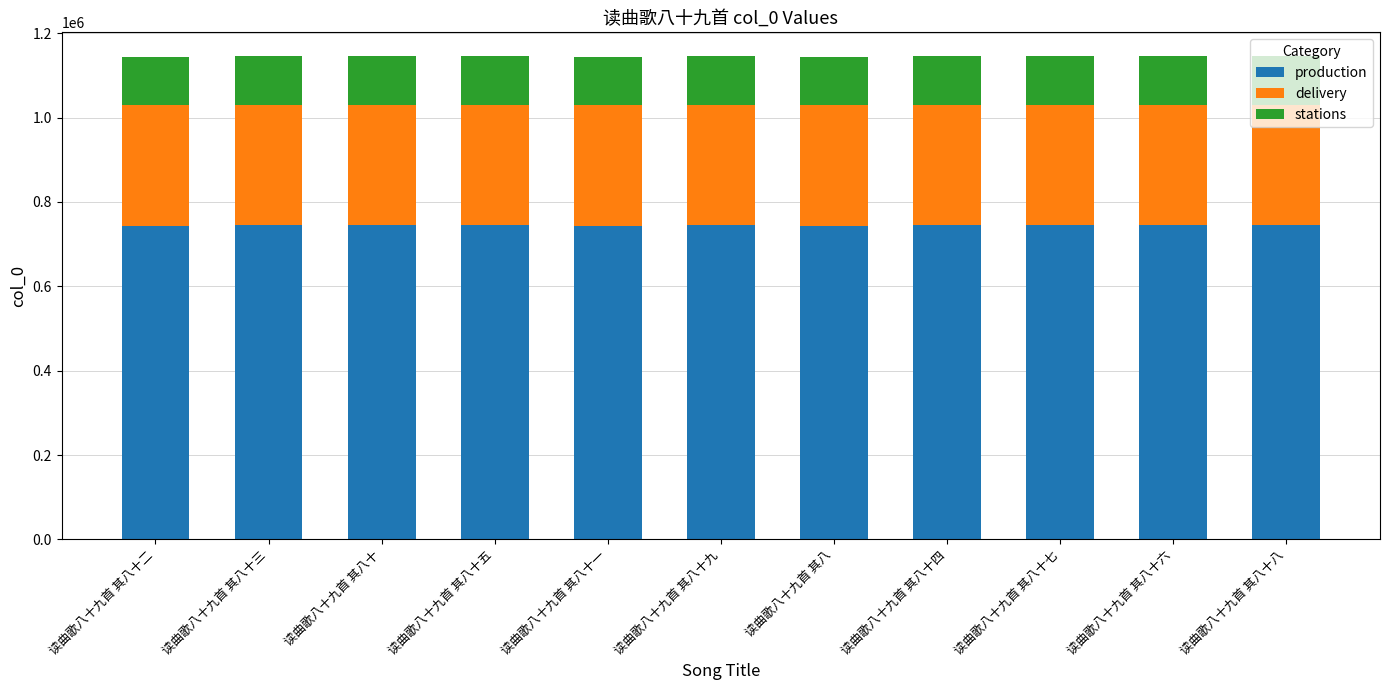

Read the production value at 读曲歌八十九首 其八十三.

744200.6